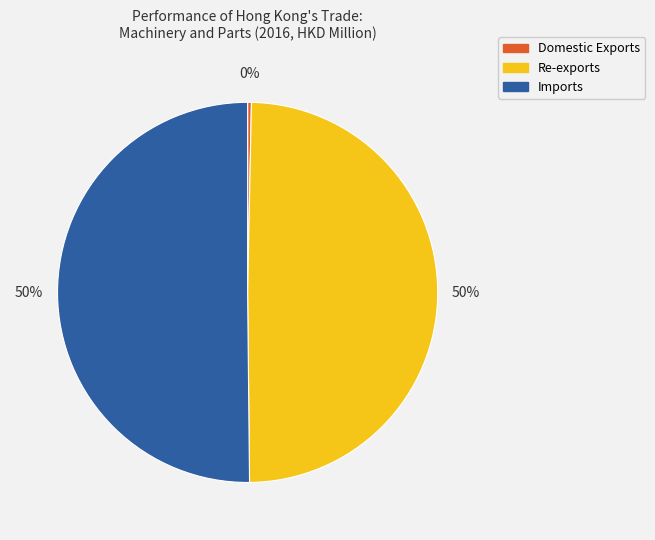

To the nearest percent, what is the difference between the largest and smallest slice percentages?

50%